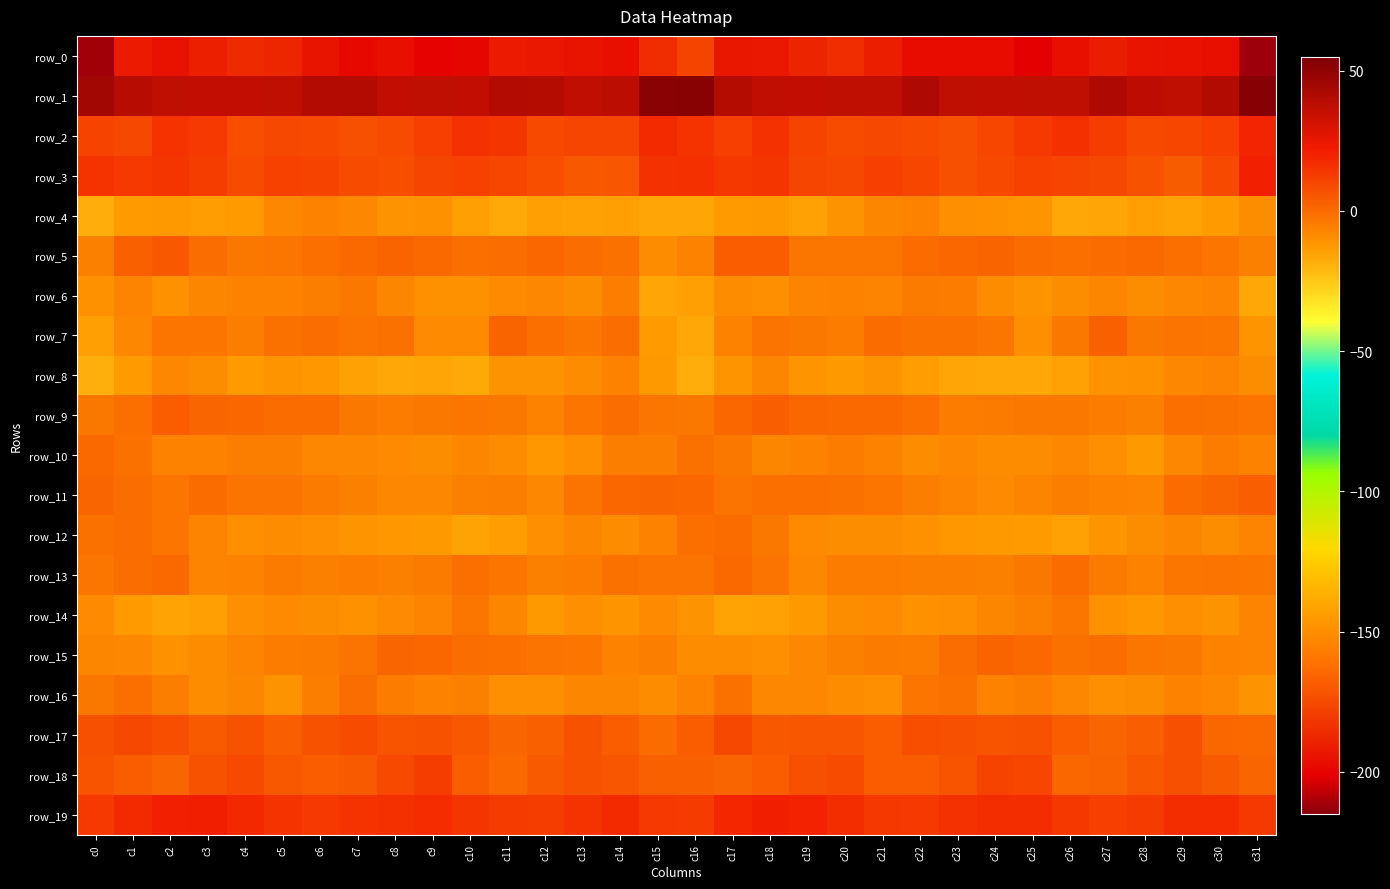

Where does the row_3 series first go above 10?

c0